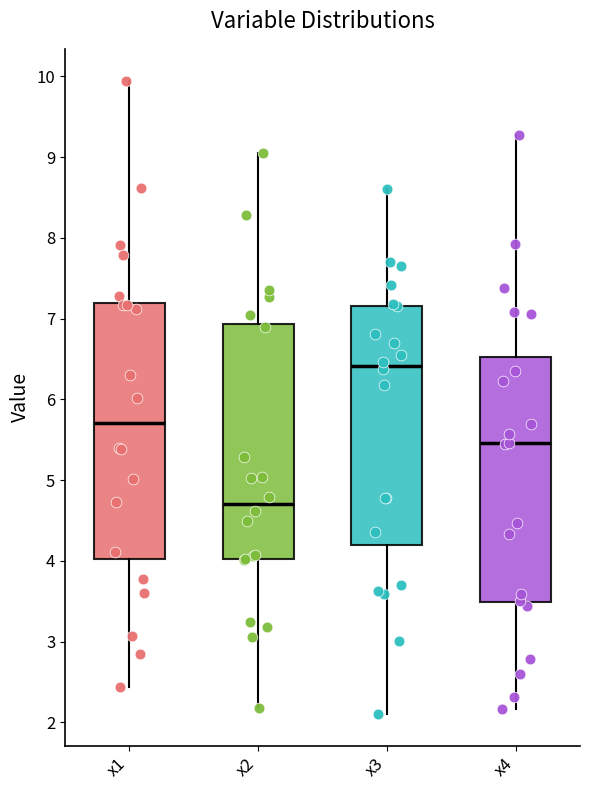

Which box has the highest median line?

x3